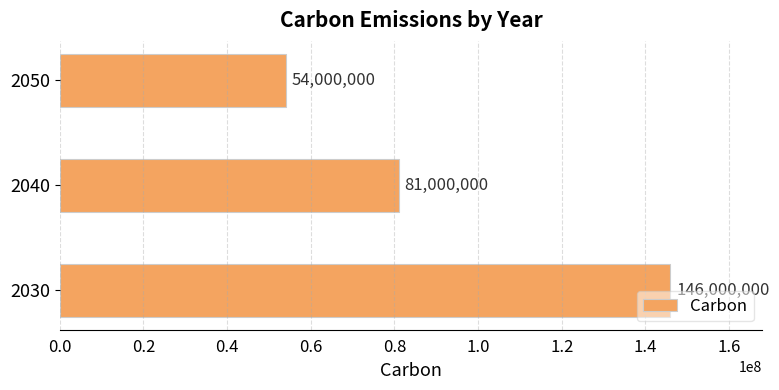

Reading top to bottom, what are all the values shown in this chart?

2050=54000000	2040=81000000	2030=146000000